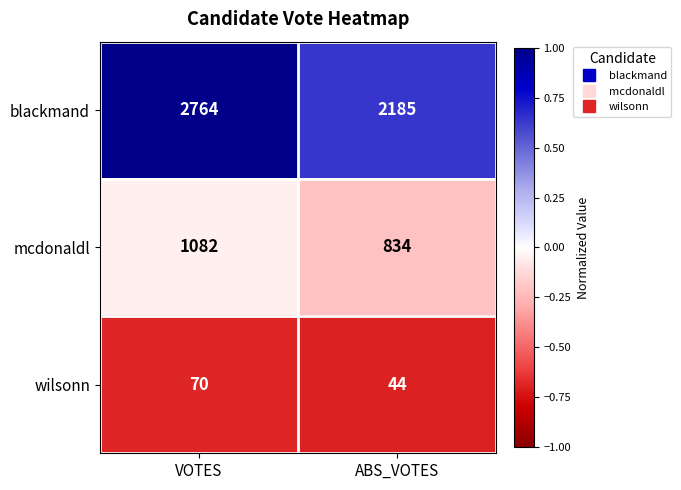

Which label corresponds to the largest value in the chart?

VOTES